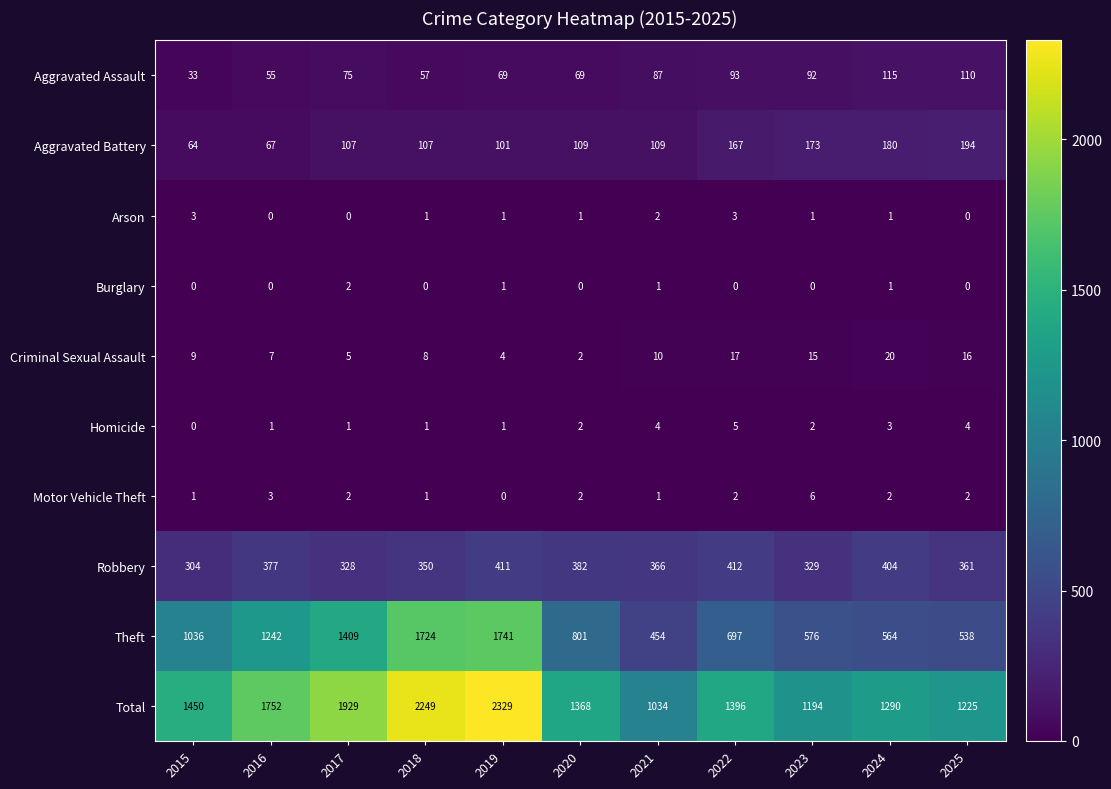

Which series has the largest range (max minus min)?

Total